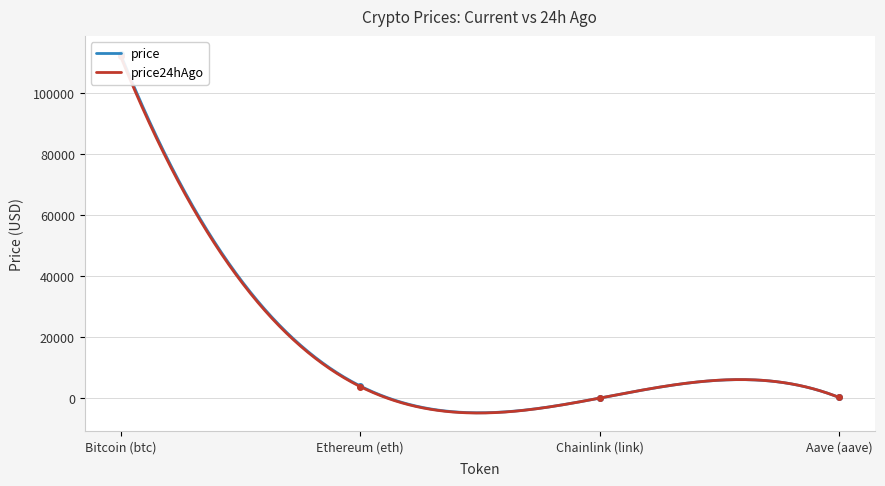

True or false: price and price24hAgo cross at least once.

False